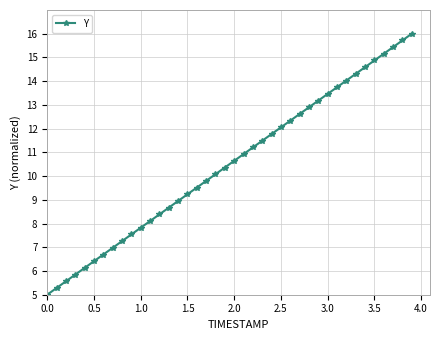

What is the value of the 34th point from the left?

14.3